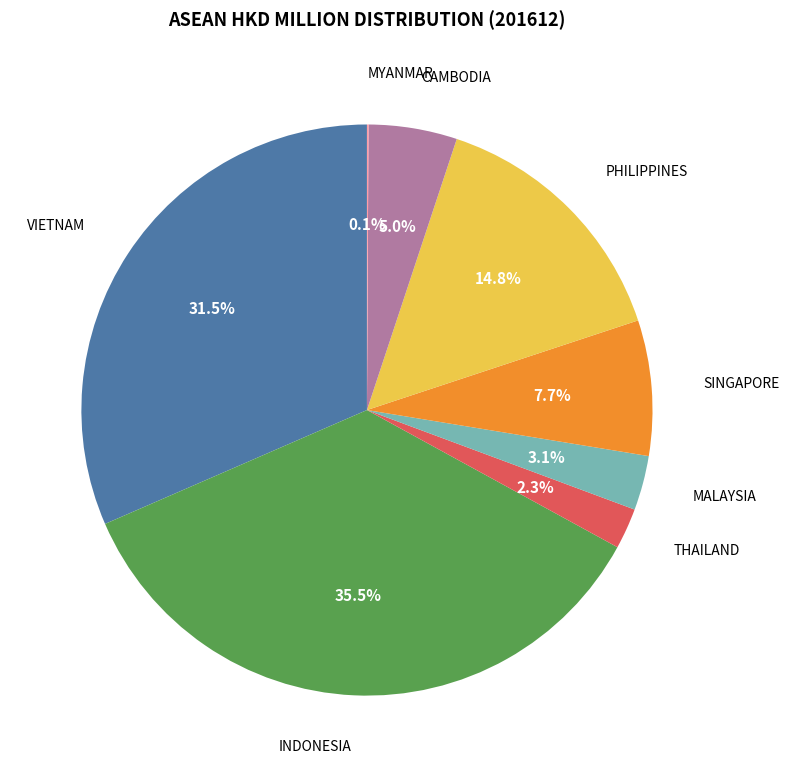

Does any single category account for the majority?

No